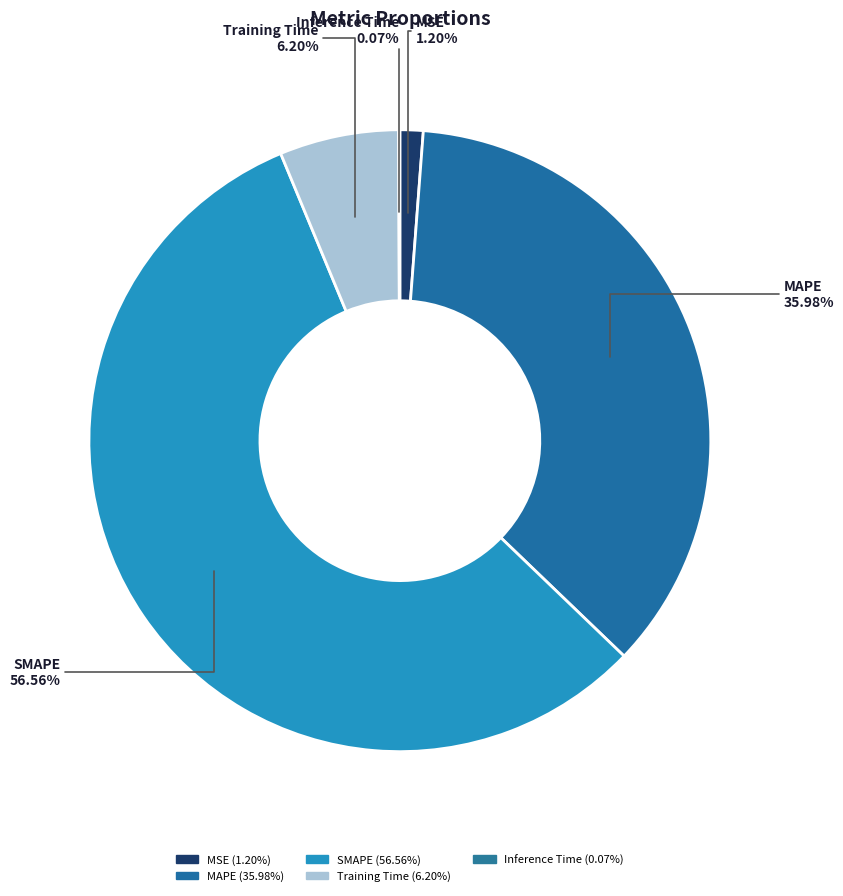

To the nearest percent, what portion does MAPE represent?

36%